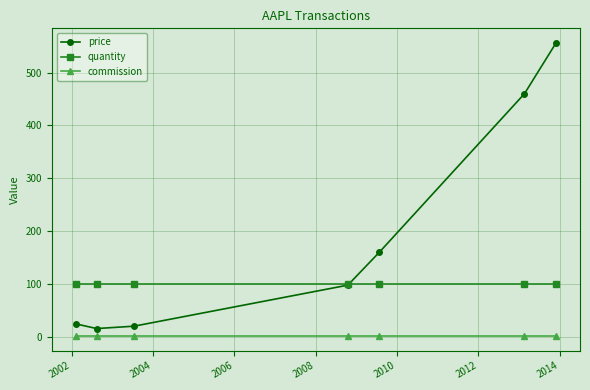

List the series in order of their overall mean, lowest first.

commission, quantity, price